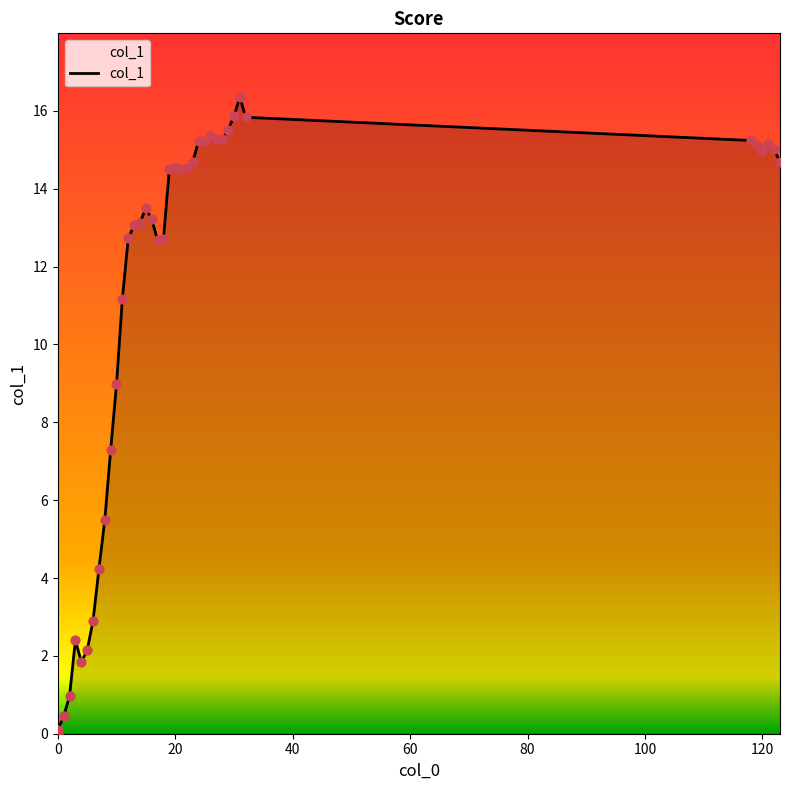

What is the change in value from 6 to 119?

+12.2